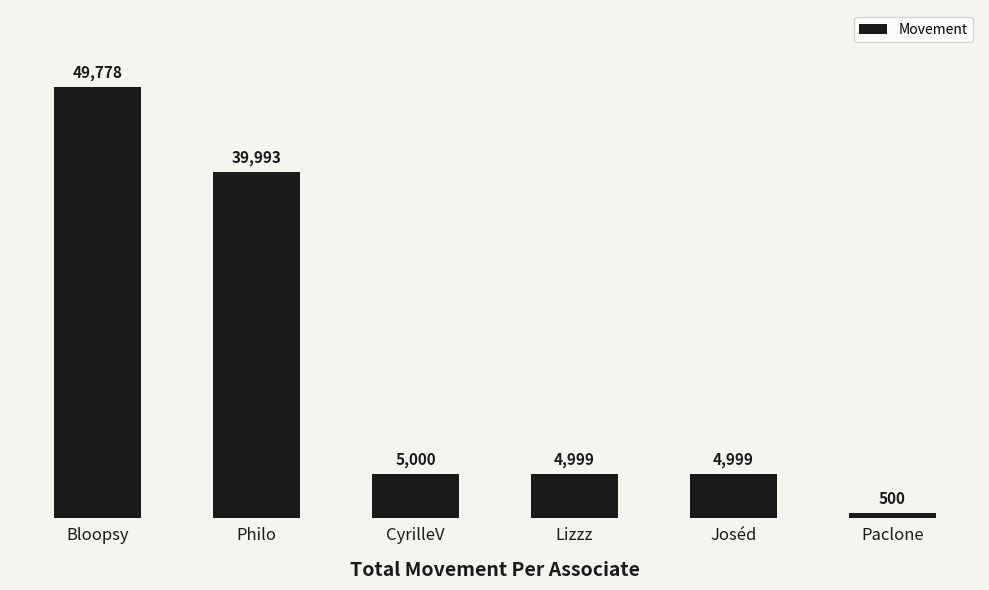

What is the difference between the second highest and minimum values?

39493.1